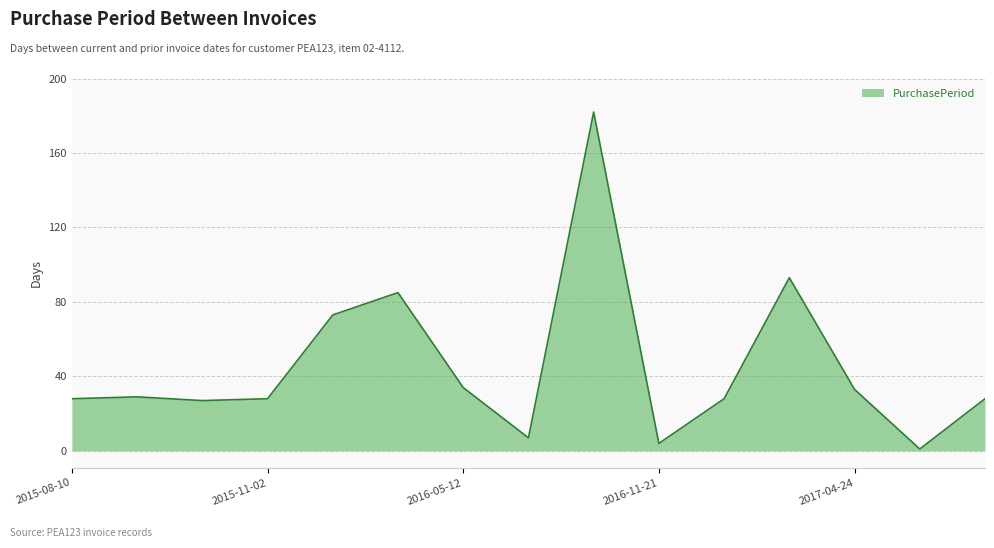

True or false: there are more than 2 points higher than both neighbors.

True